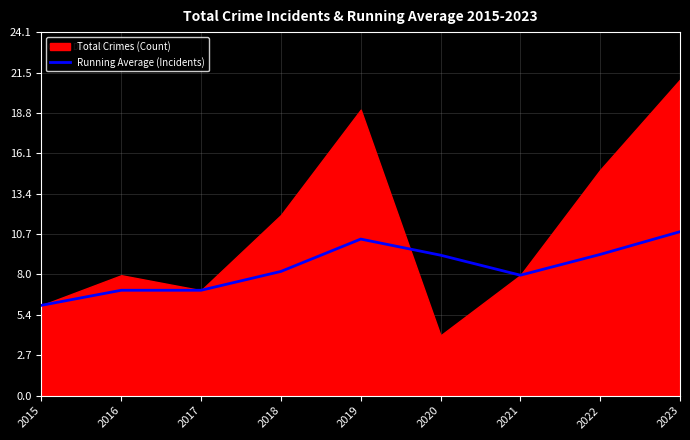

What is the difference between the maximum and second lowest values?

3.9